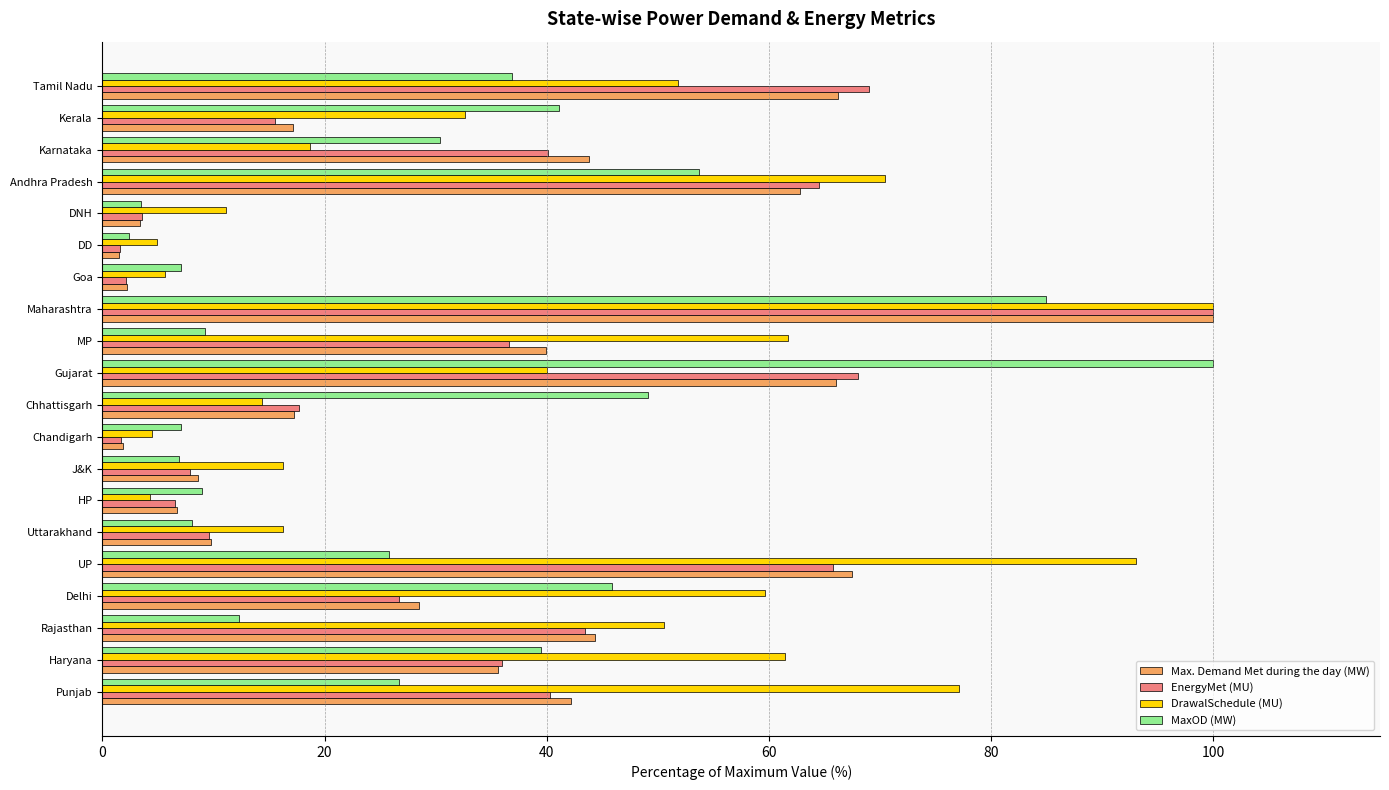

What is the average value of the DrawalSchedule (MU) series?

39.7